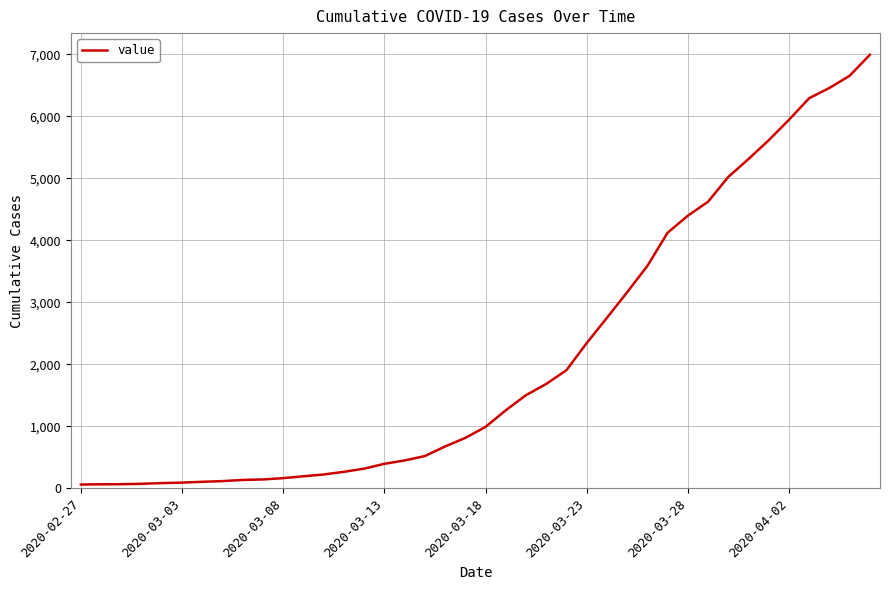

What is the difference between the maximum and minimum values?

6931